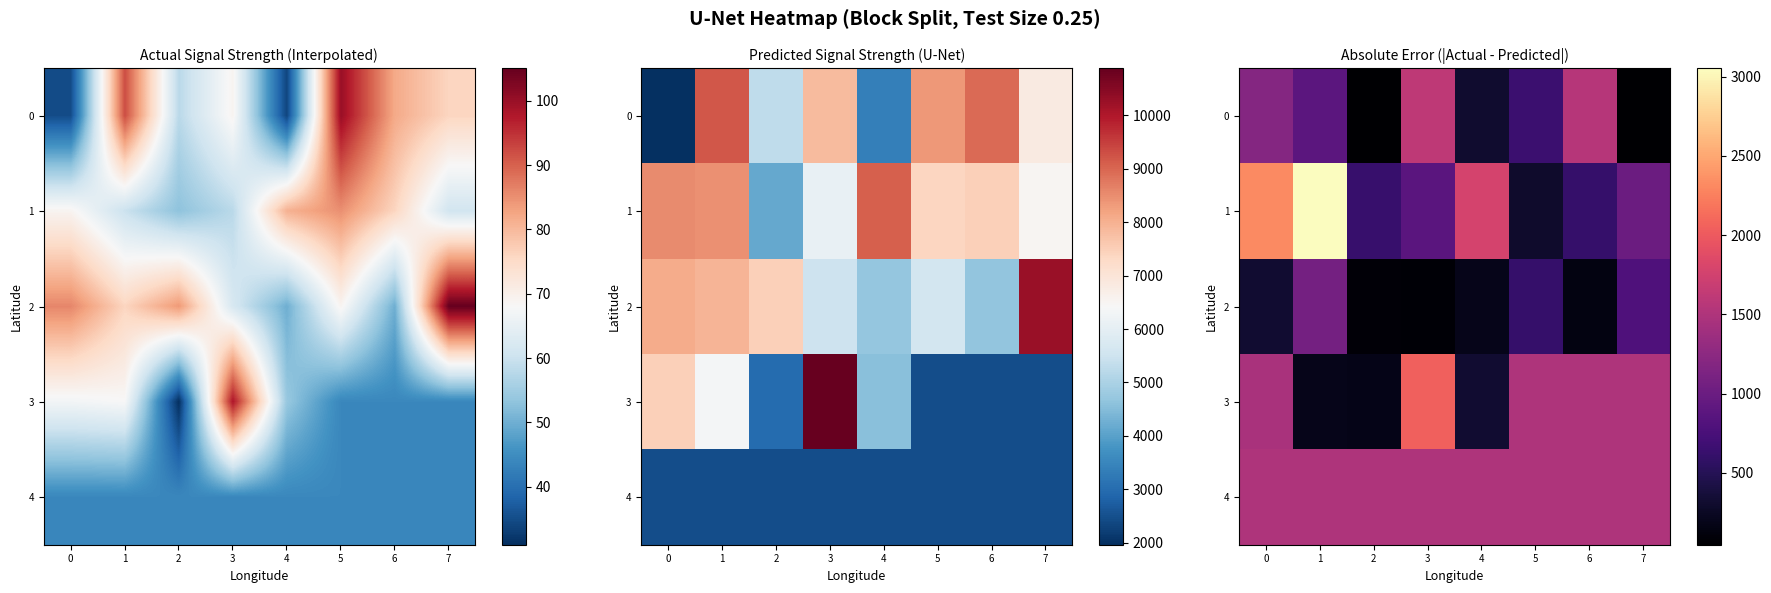

Rank the categories by 3 value from lowest to highest.

2, 1, 4, 0, 5, 6, 7, 3